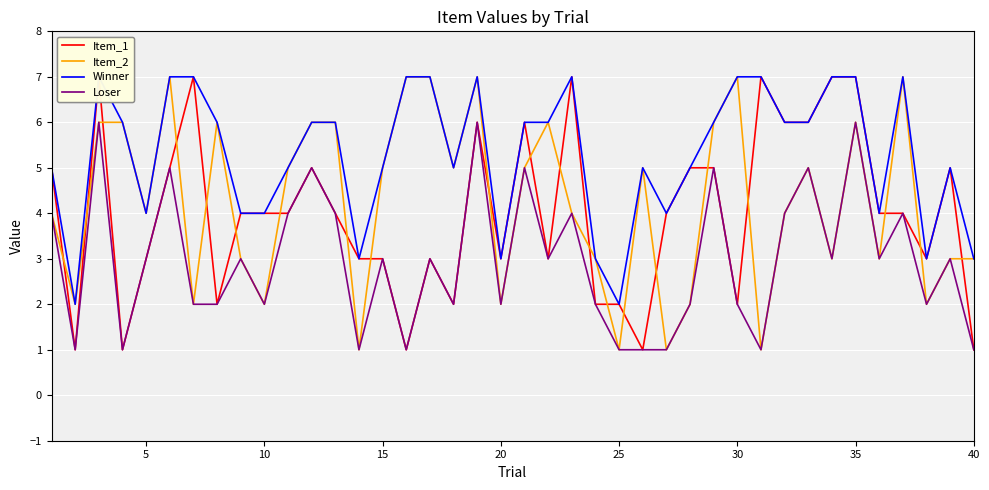

What is the maximum value shown in the chart?

7